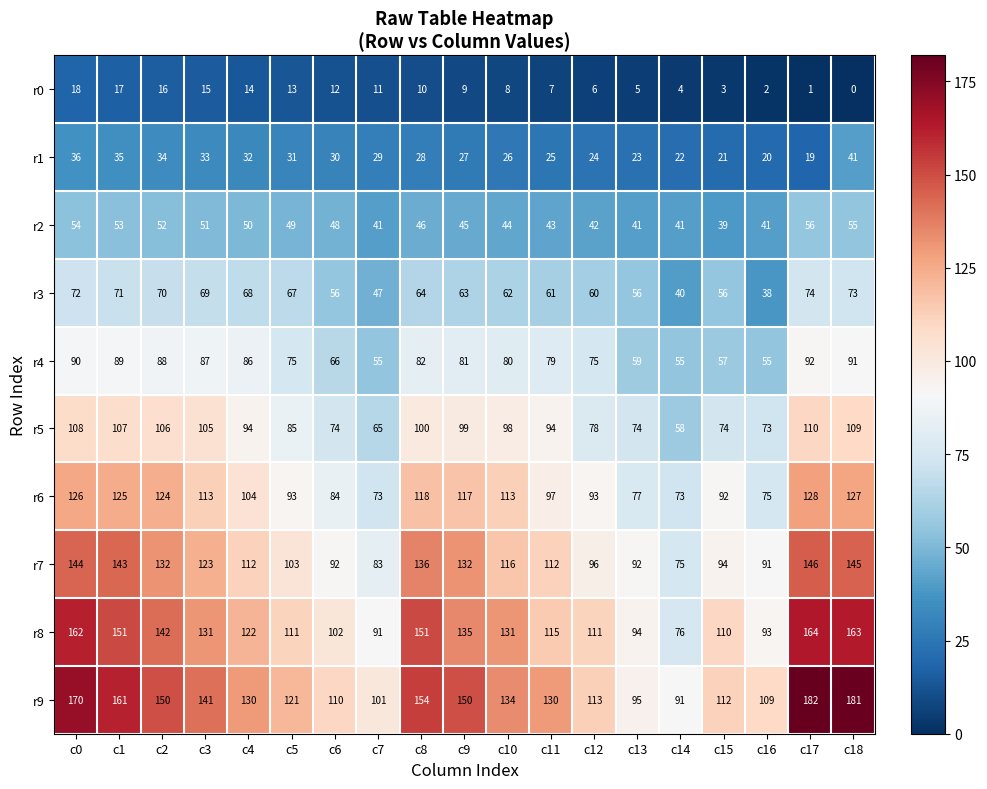

What is the approximate value of r7 at c7?

83